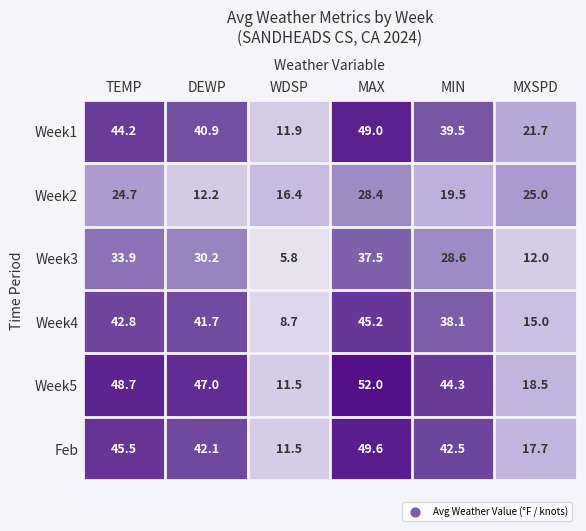

At which category does the chart reach its peak across all series?

MAX